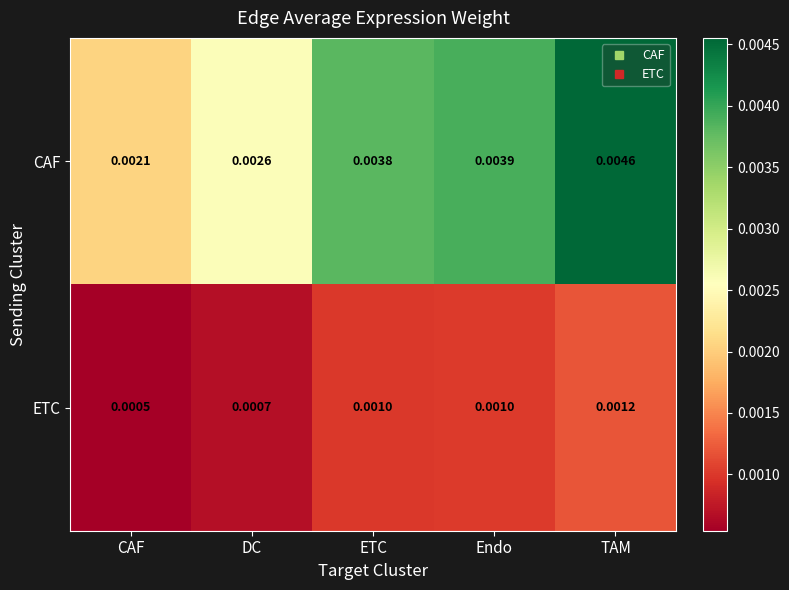

At how many categories does at least one series exceed 0?

5